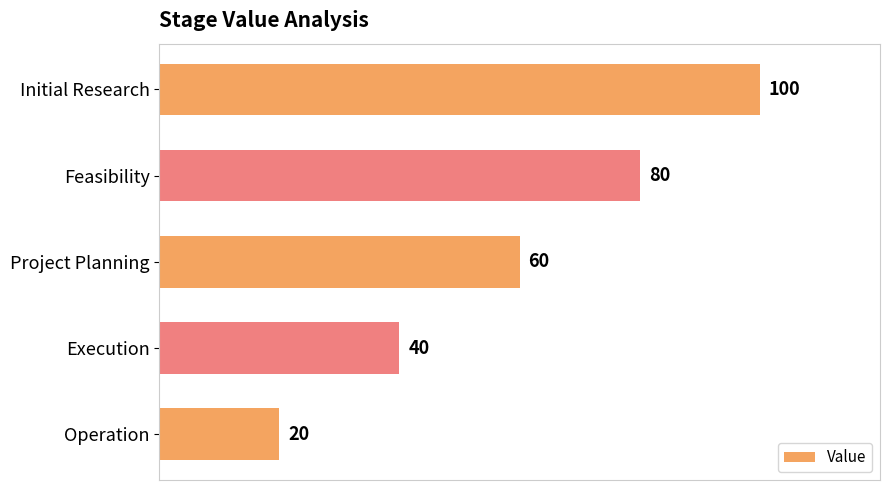

List the labels in order of value, smallest first.

Operation, Execution, Project Planning, Feasibility, Initial Research